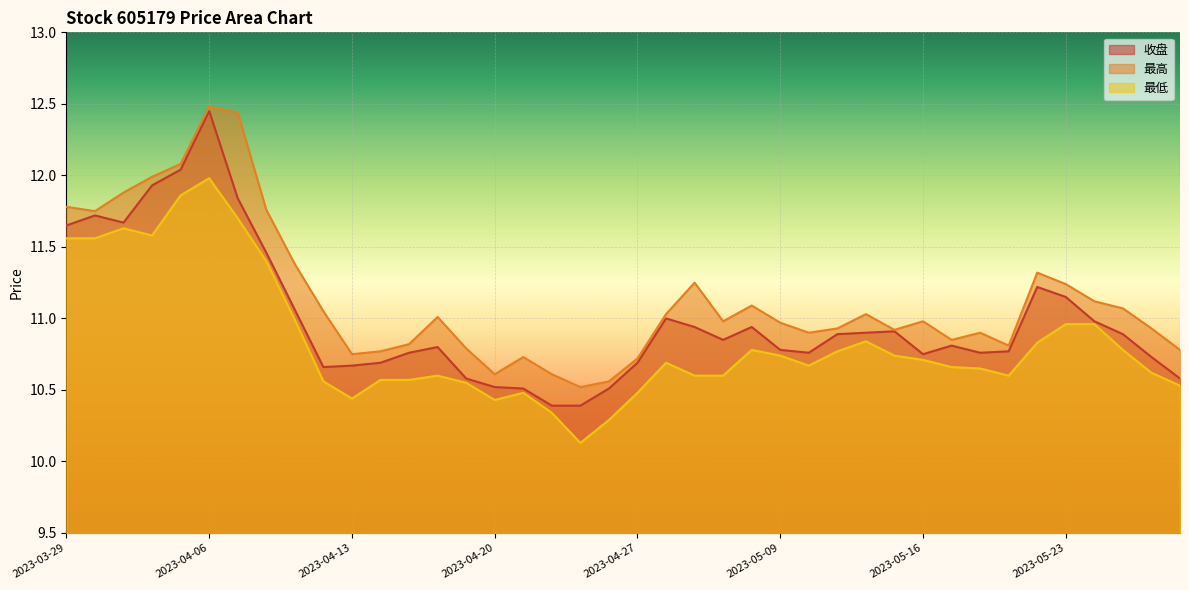

What is the total value across all series at 2023-05-19?

32.2